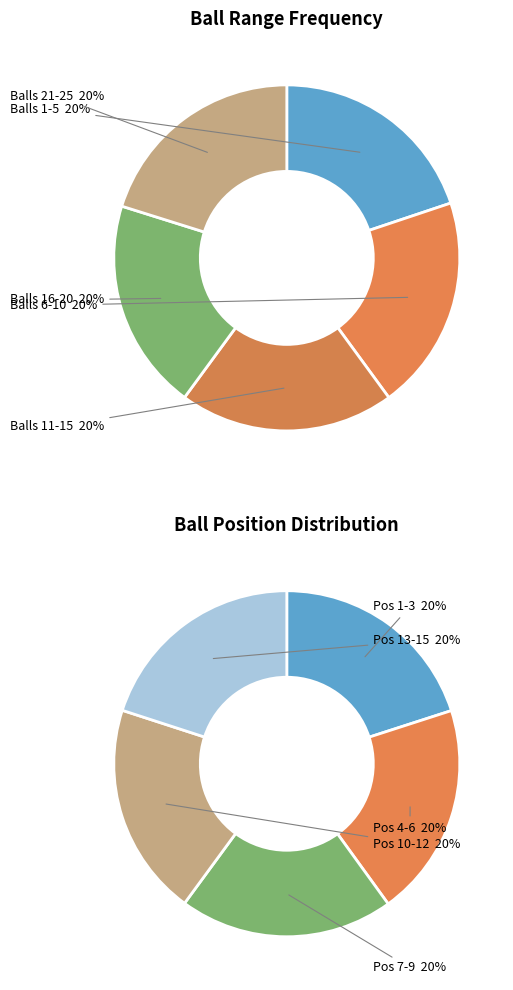

How many slices are in this pie chart?

5